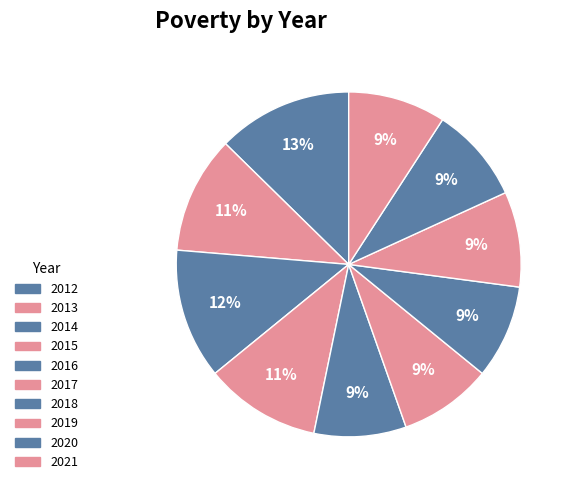

To the nearest percent, what portion does 2018 represent?

9%